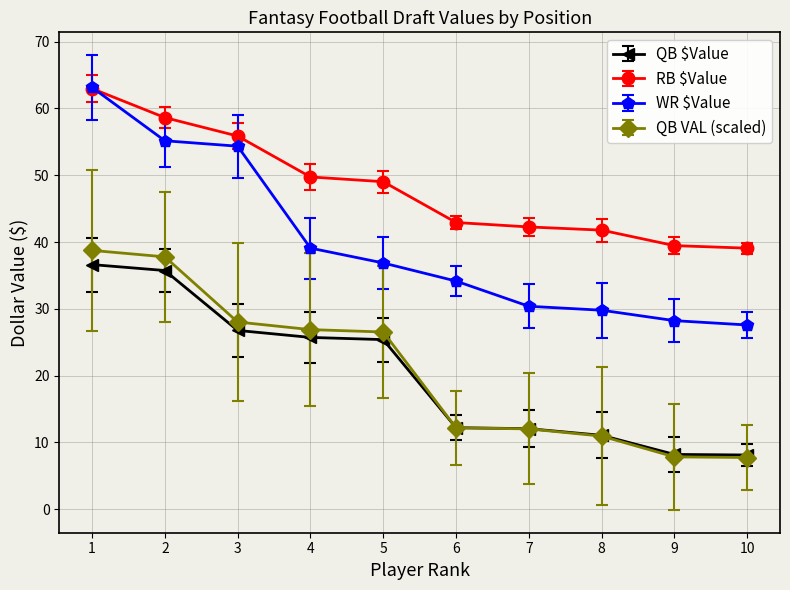

What is the sum of all RB $Value values?

481.8